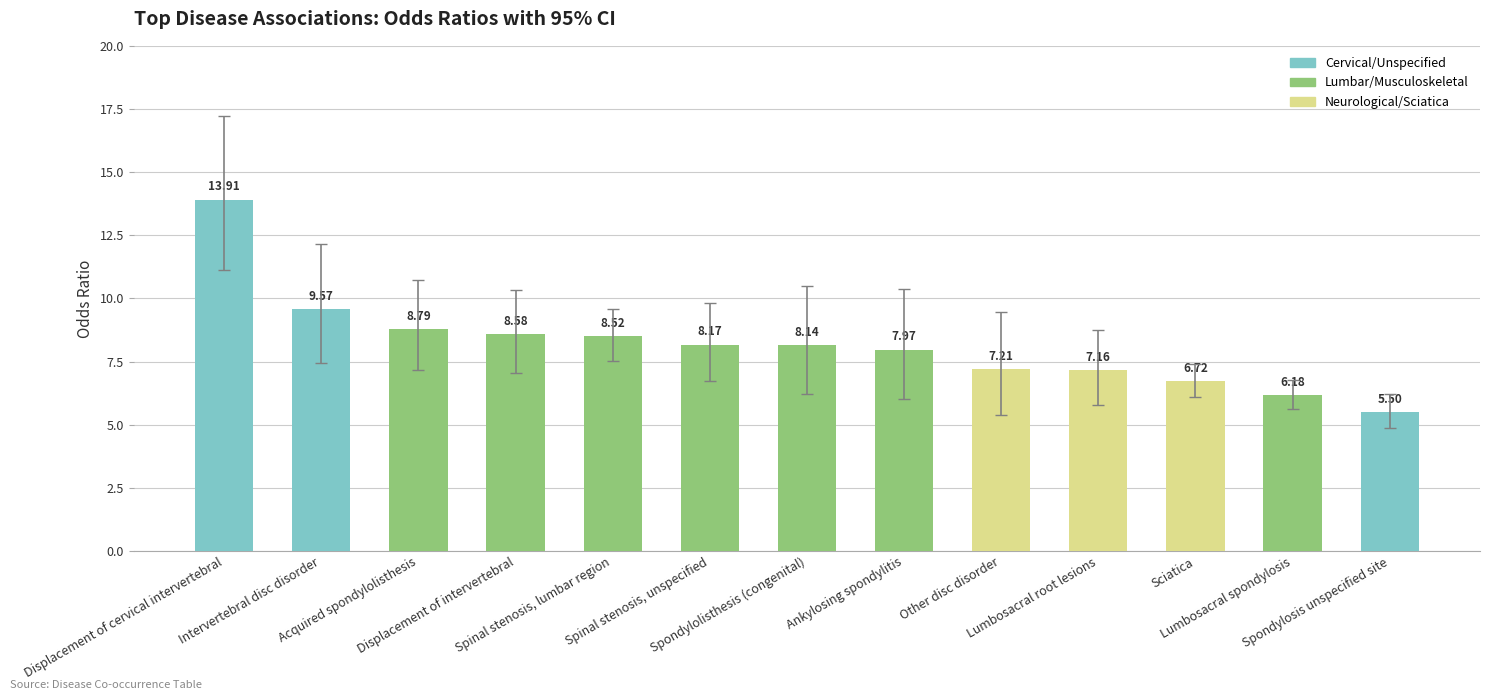

What is the sum of all values?

106.4